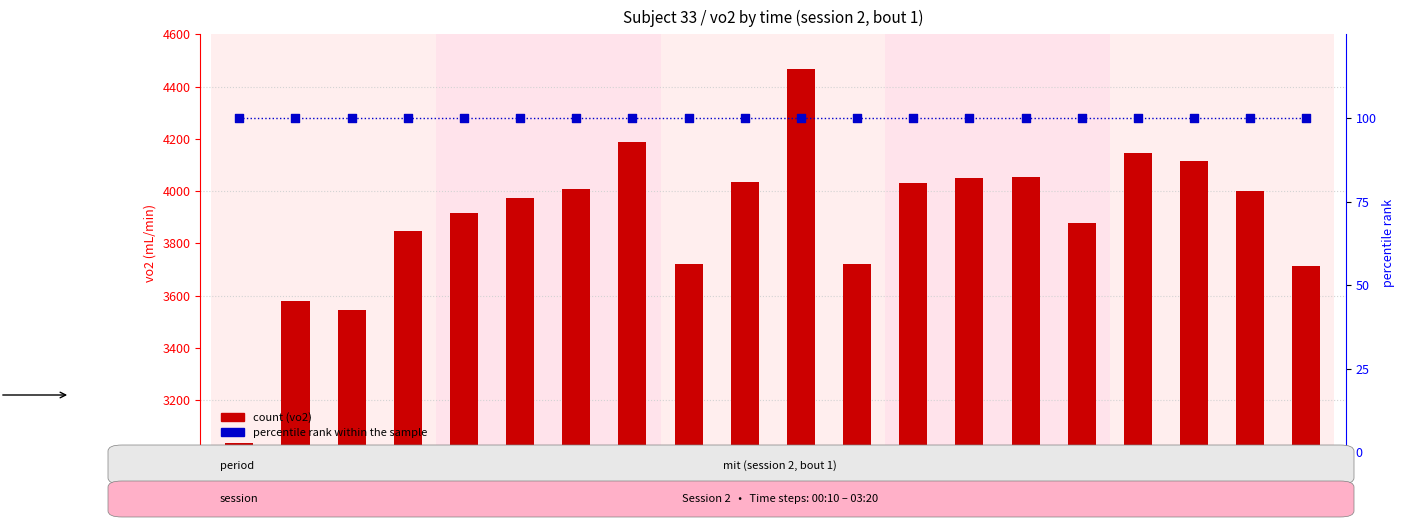

What is the total value across all series at 02:20?

4151